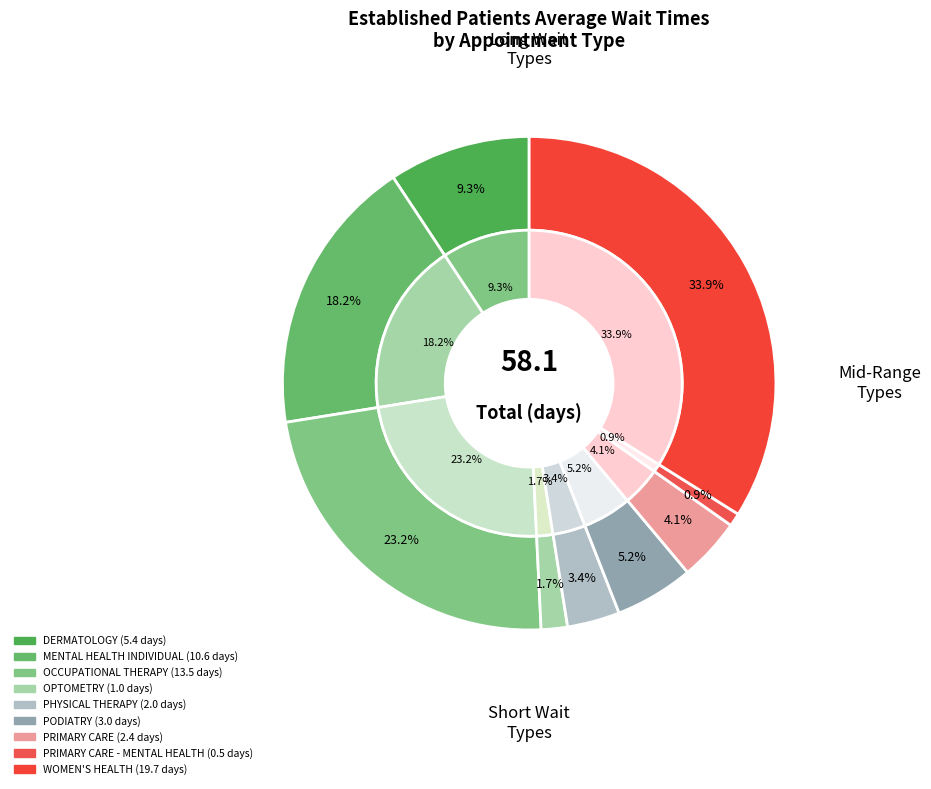

To the nearest percent, what is the difference between the OPTOMETRY and PHYSICAL THERAPY slice percentages?

2%